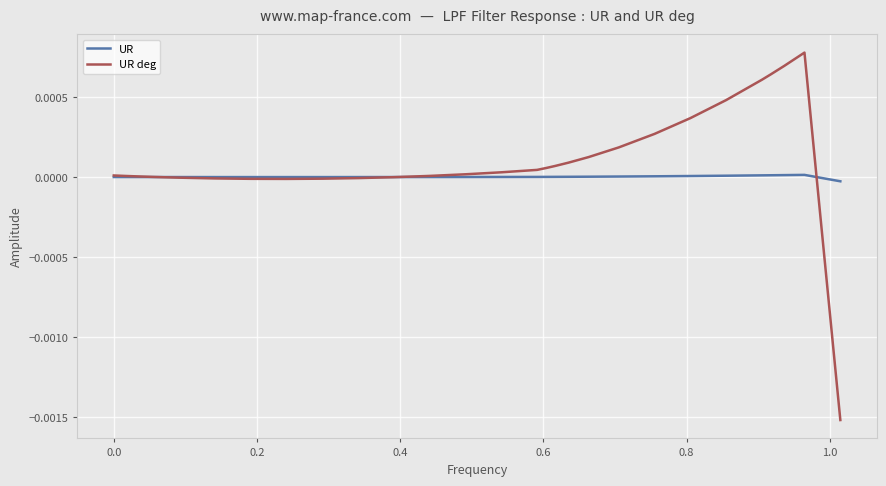

Which series has the largest range (max minus min)?

UR deg